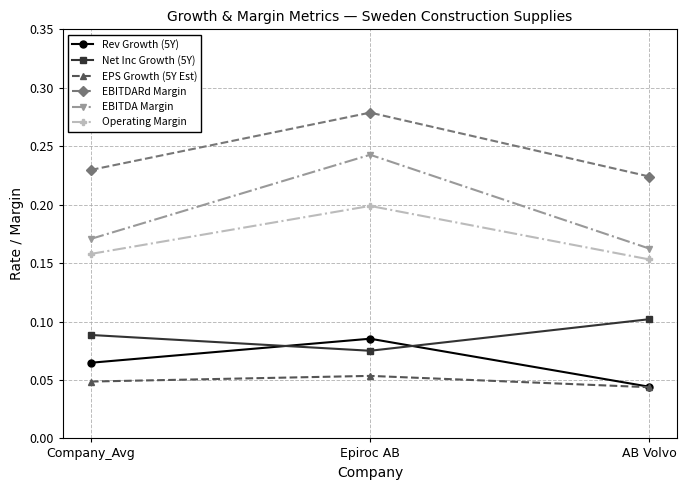

What is the total value across all series at Epiroc AB?

0.9